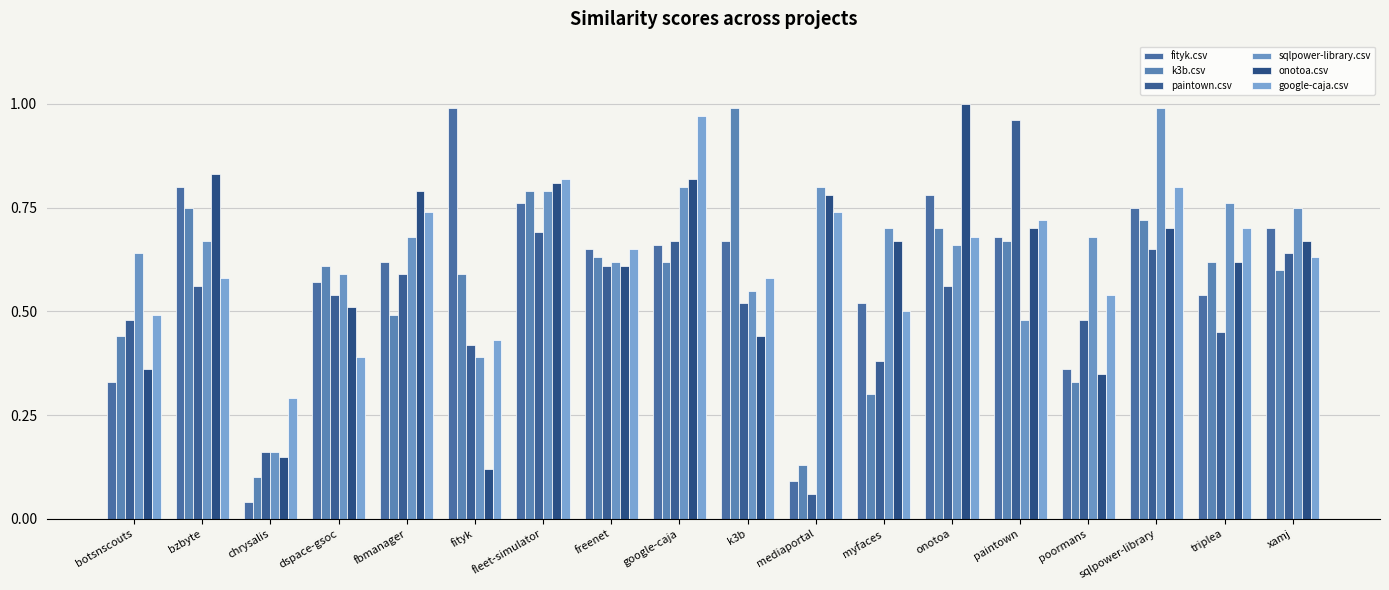

Are the bars horizontal?

No